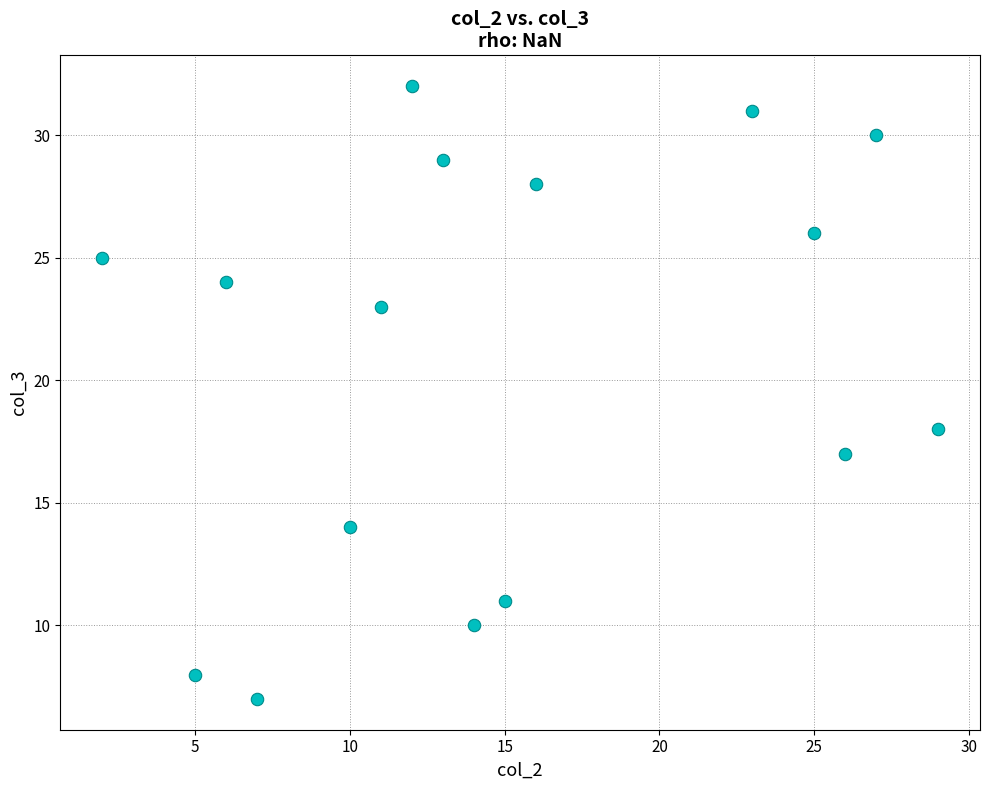

What Y value in the scatter plot is closest to 19?

18